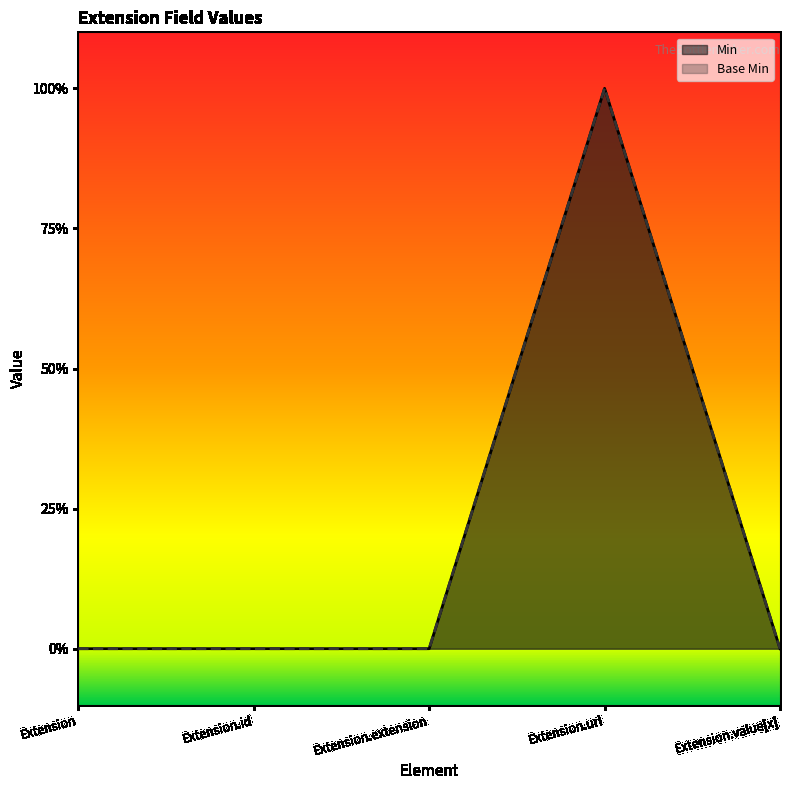

The value of Min at Extension.id is 0. True or false?

True